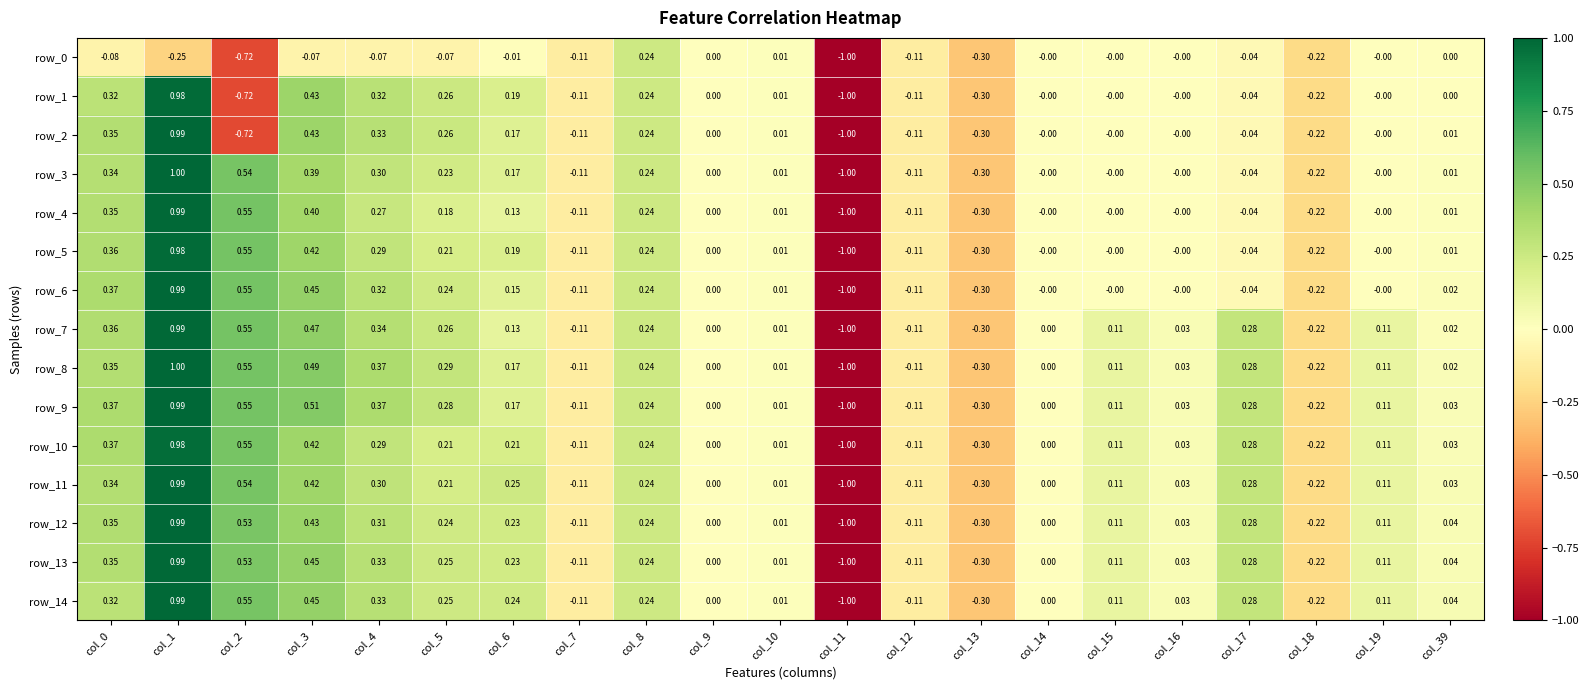

What is the greatest value displayed?

1.0